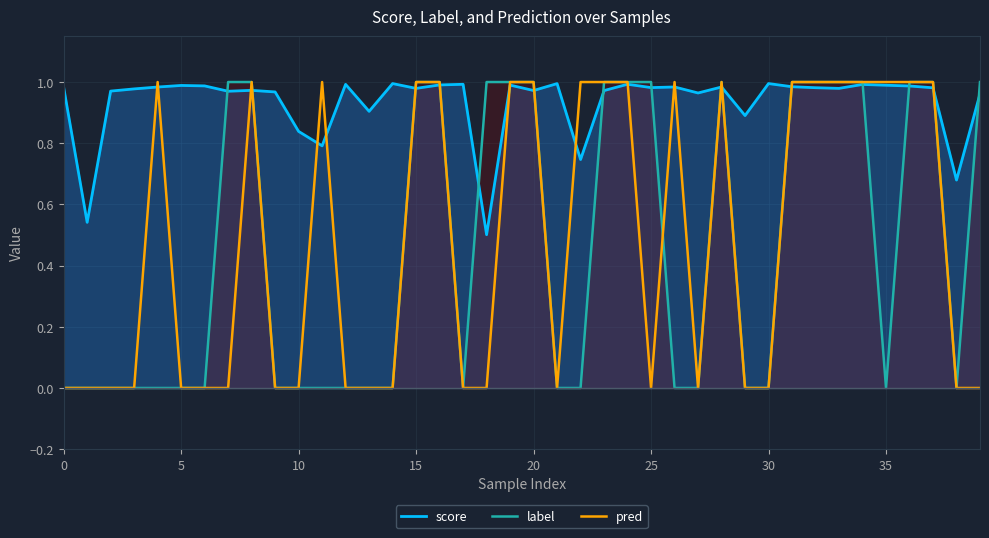

How many times do label and score cross each other?

15